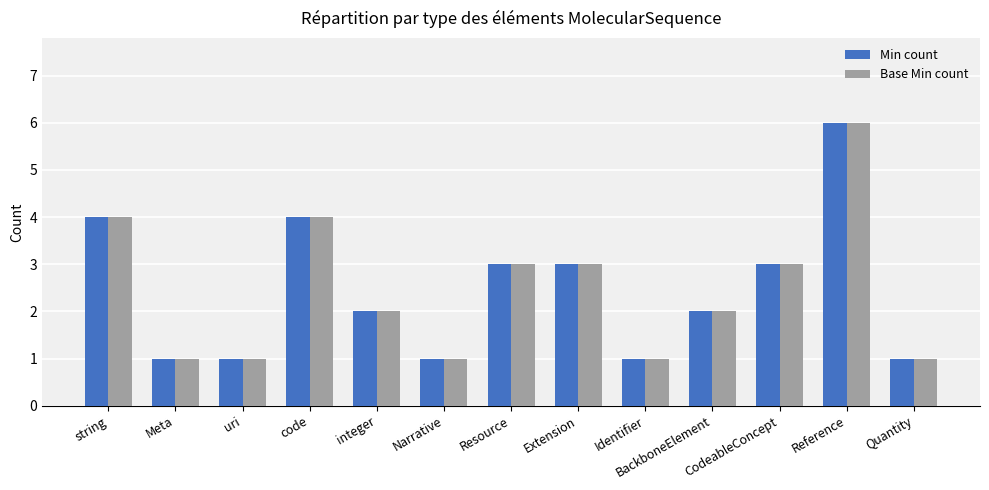

What is the difference between the Base Min count values at BackboneElement and Narrative?

1